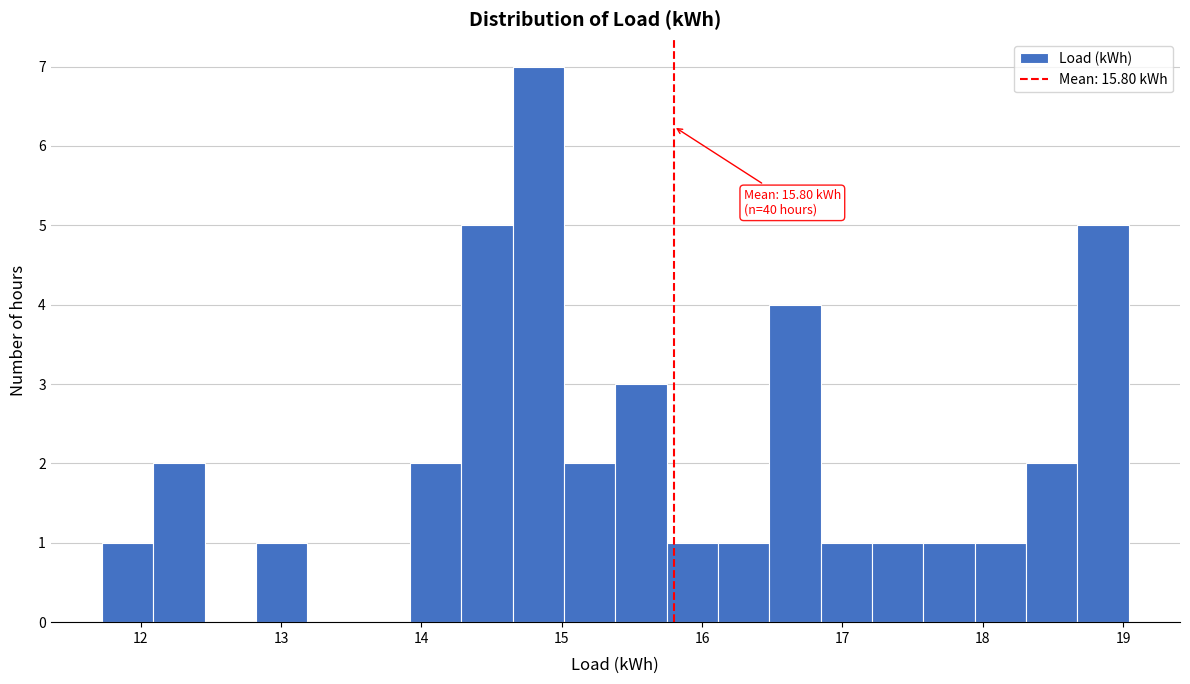

Read against the x-axis, roughly where is the centre of the tallest bar?

14.8